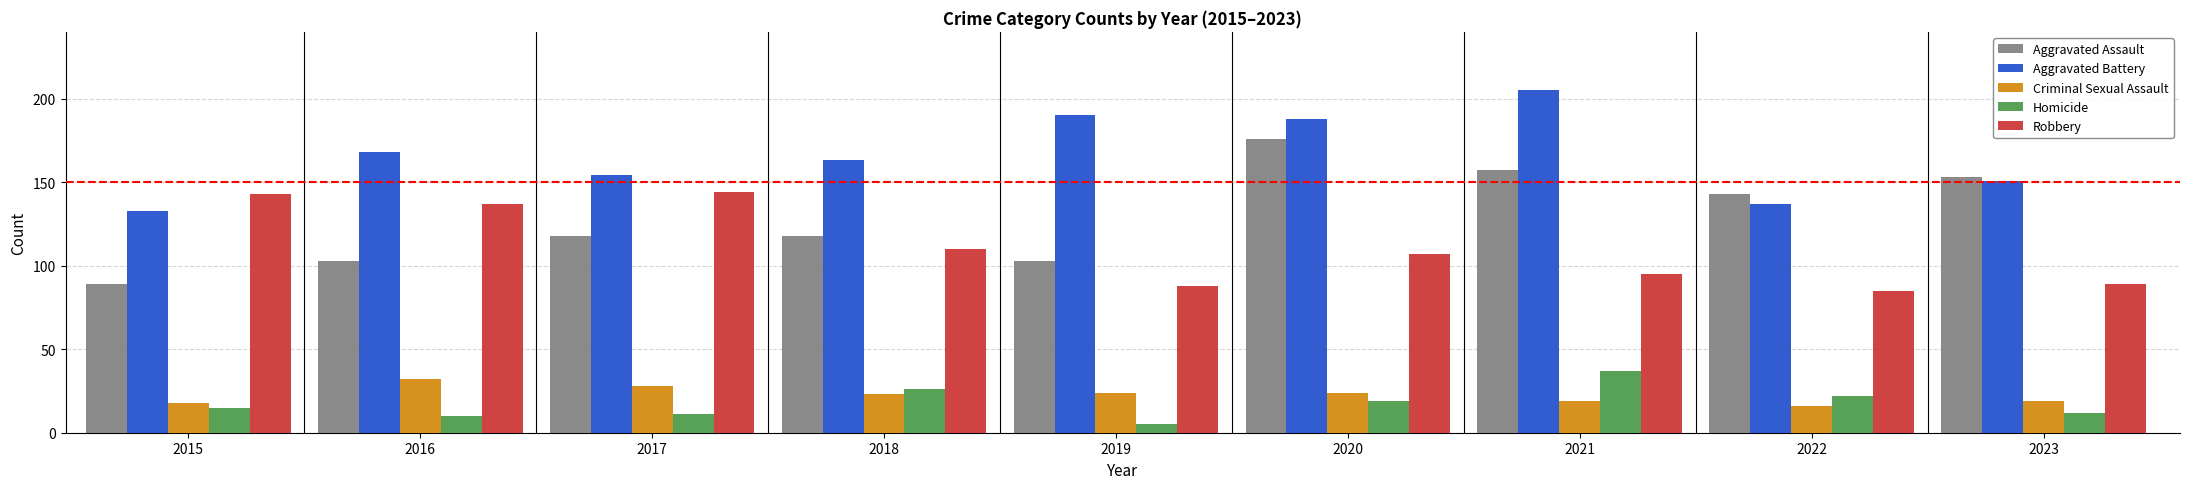

What is the difference between the highest and lowest values at 2019?

185